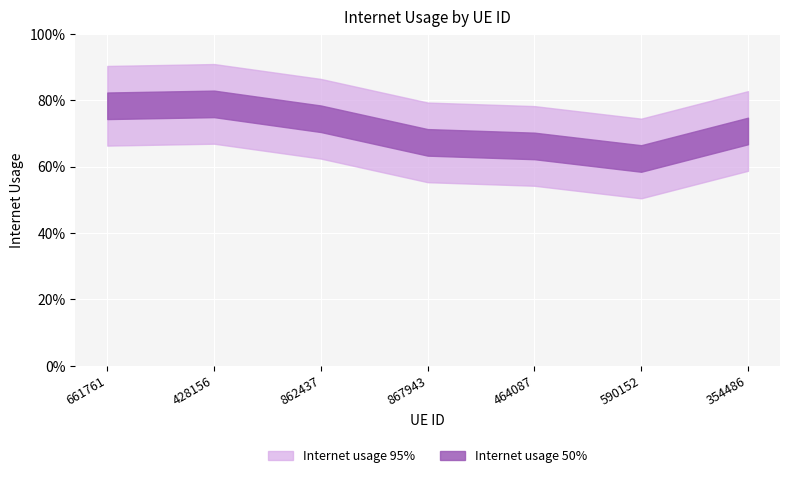

How many points are lower than both their immediate neighbors (excluding endpoints)?

1